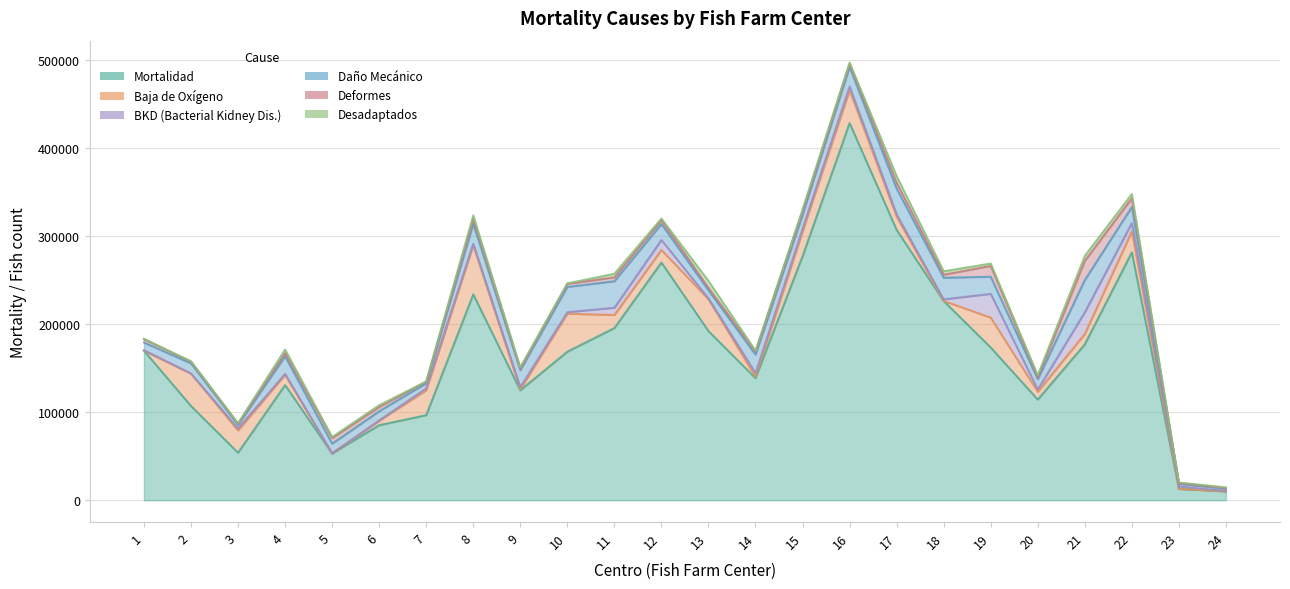

How many categories are shown in the chart?

24